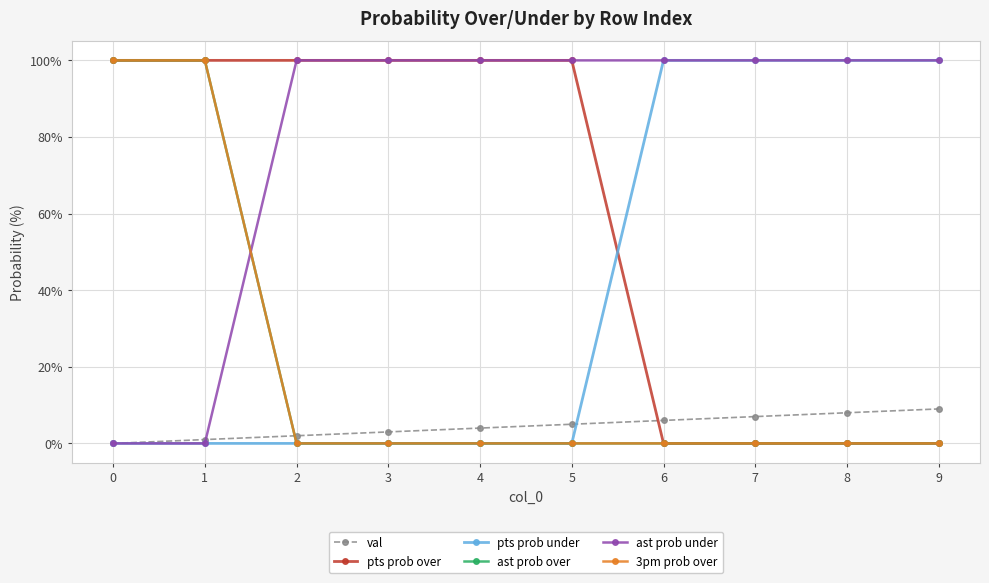

Does the chart have visible grid lines?

Yes